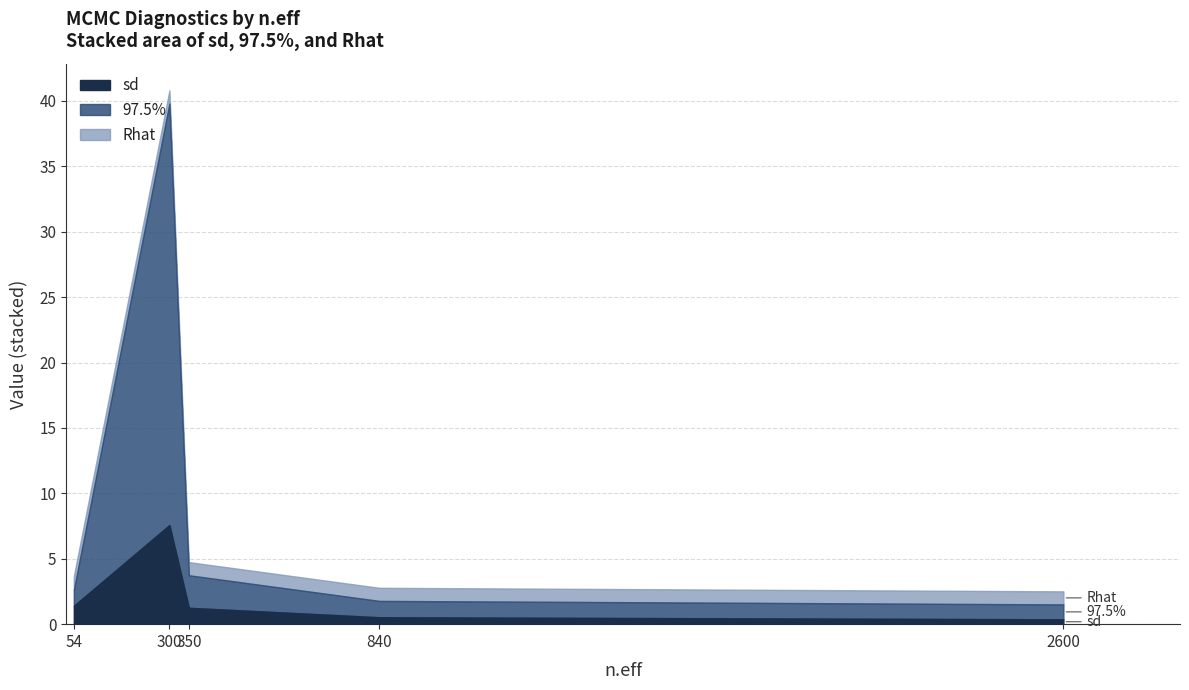

True or false: Rhat has a value of 1.5 at 54.

False